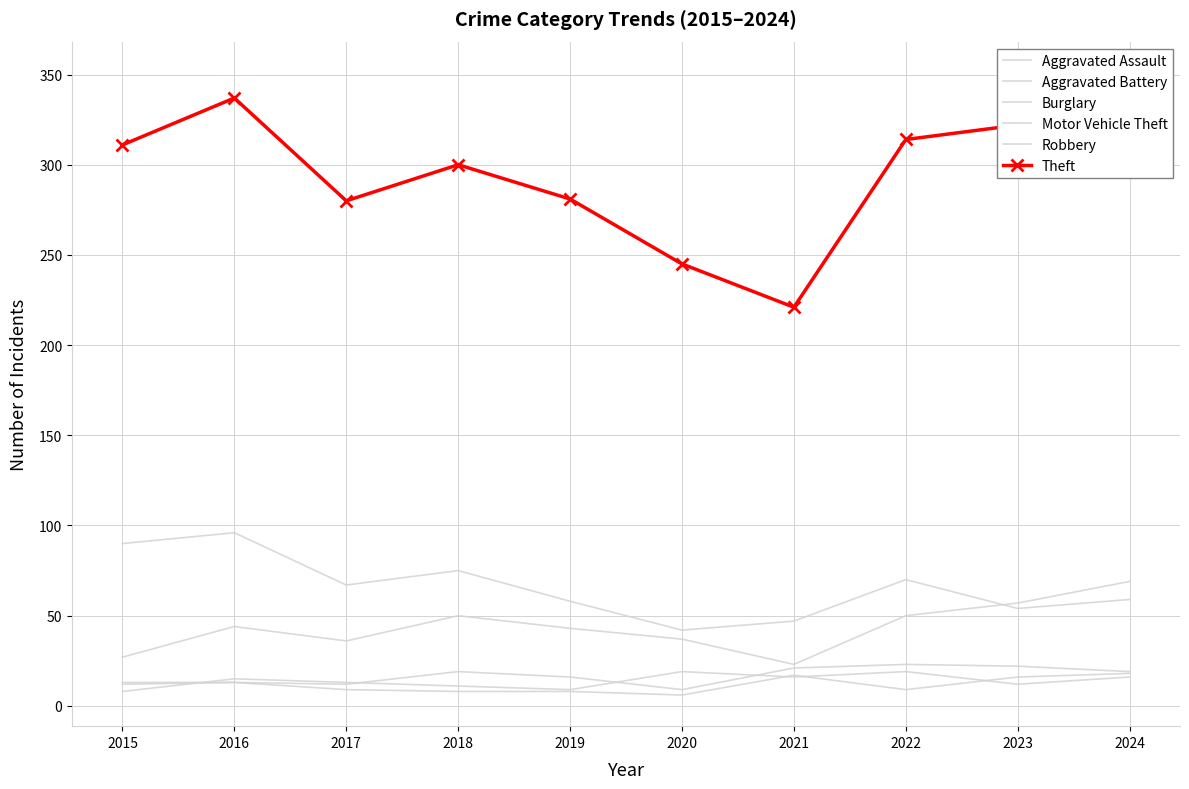

Which label corresponds to the largest value in the chart?

2024